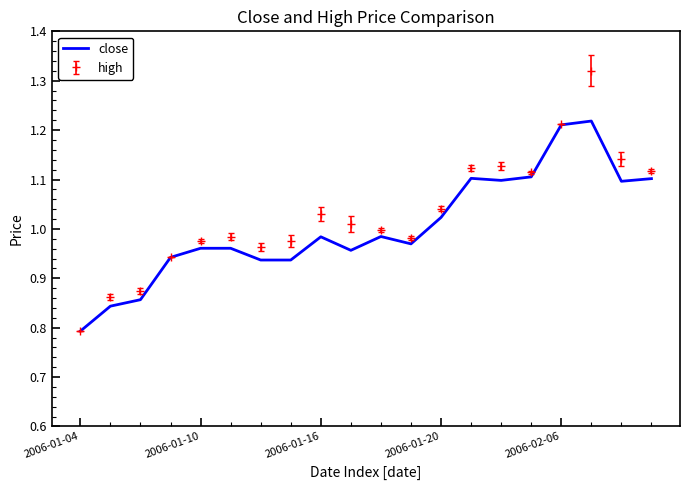

Rank the series by their maximum value, from lowest to highest.

close, high